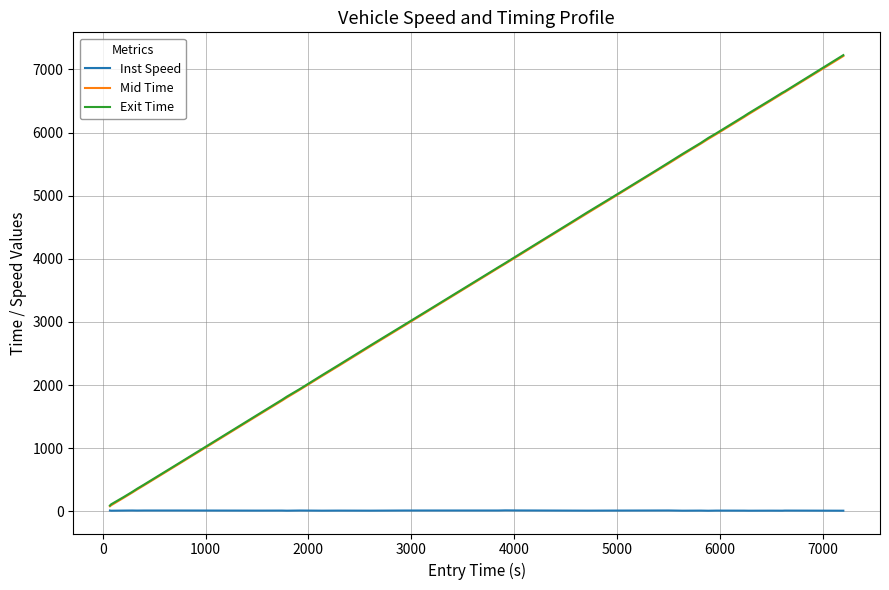

What is the maximum value for Mid Time?

7212.1